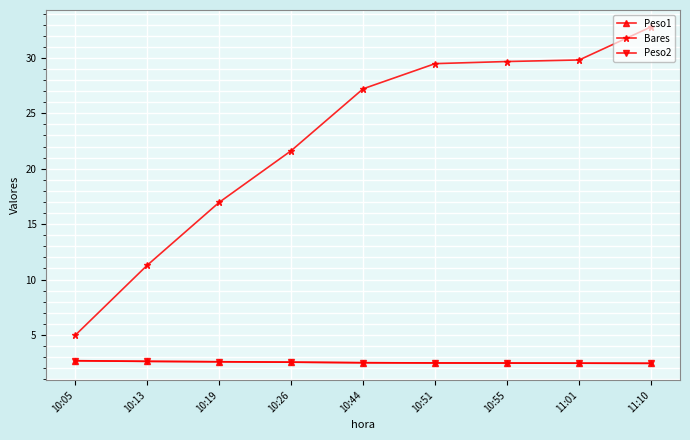

Which series ends up on top after the final intersection of Peso1 and Peso2?

Peso2